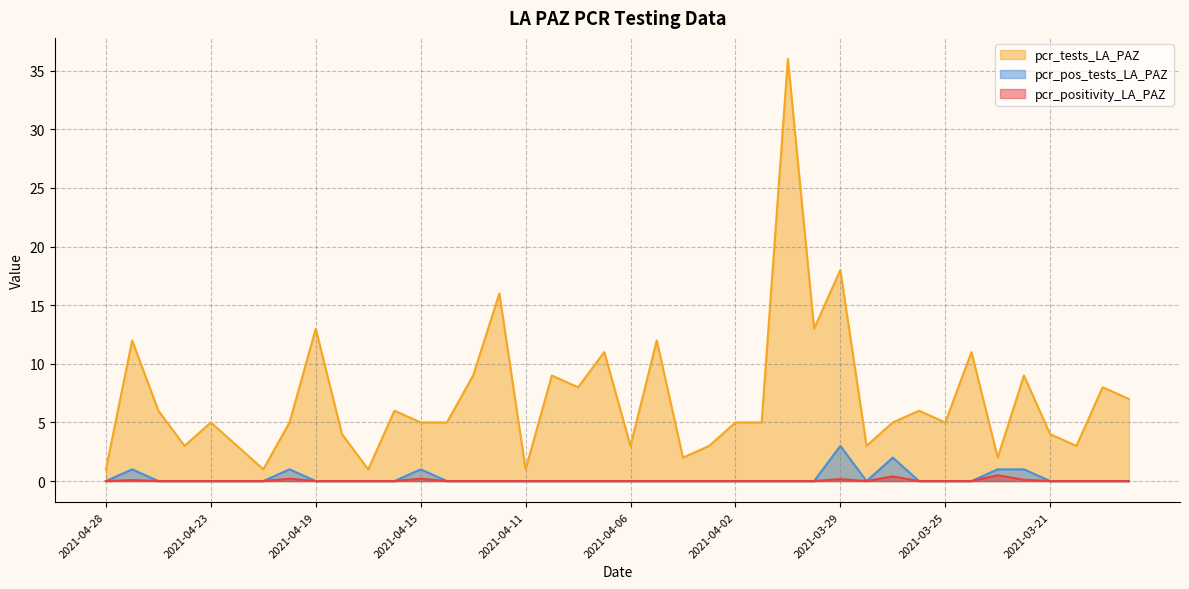

How many data points does each series have?

40